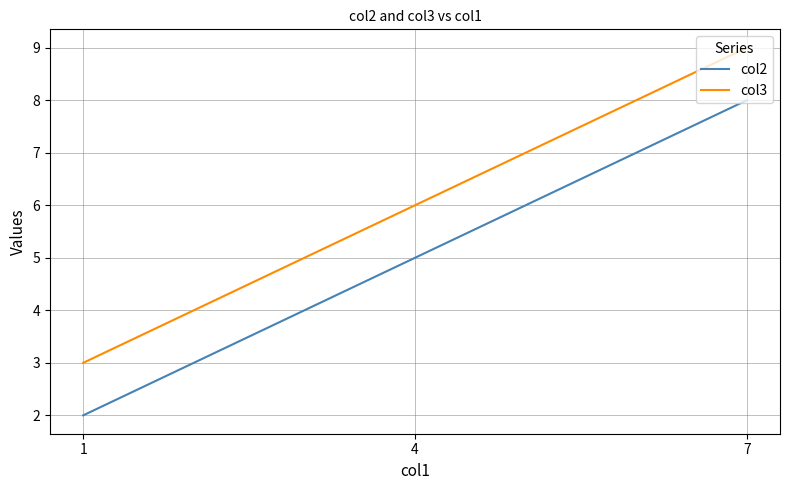

The value of col2 at 7 is 8. True or false?

True